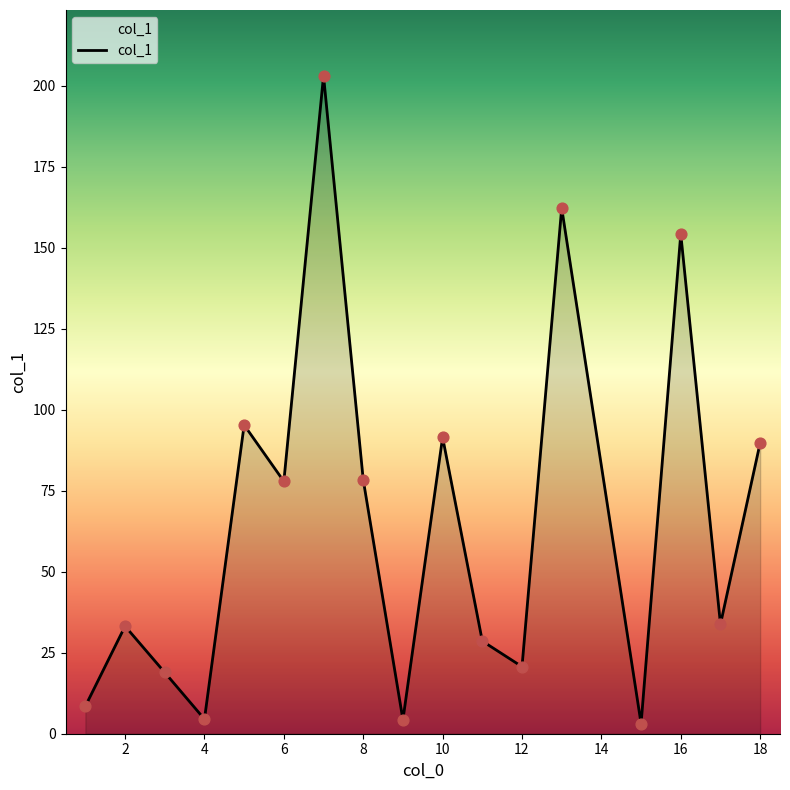

What is the maximum value shown in the chart?

203.1